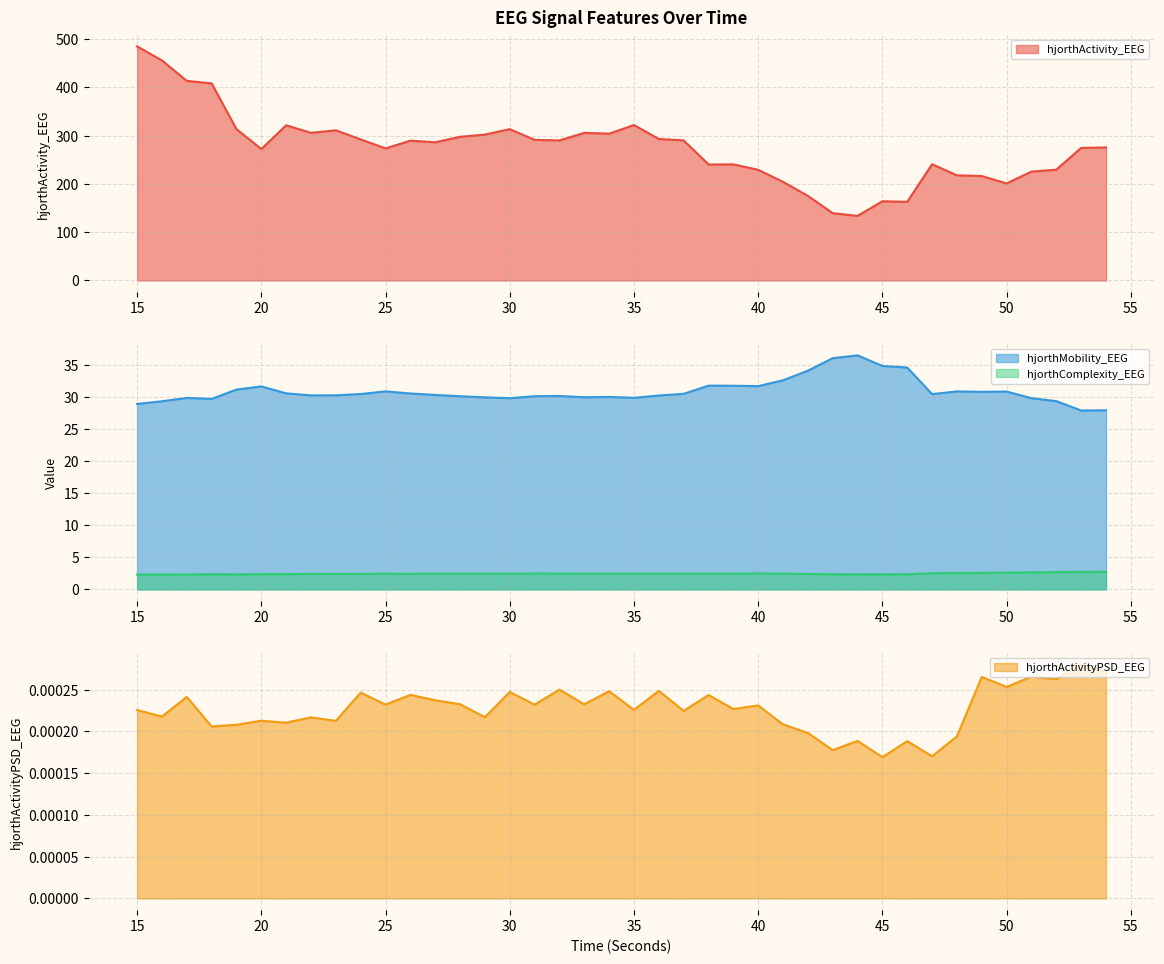

True or false: hjorthActivityPSD_EEG and hjorthMobility_EEG intersect in this chart.

False